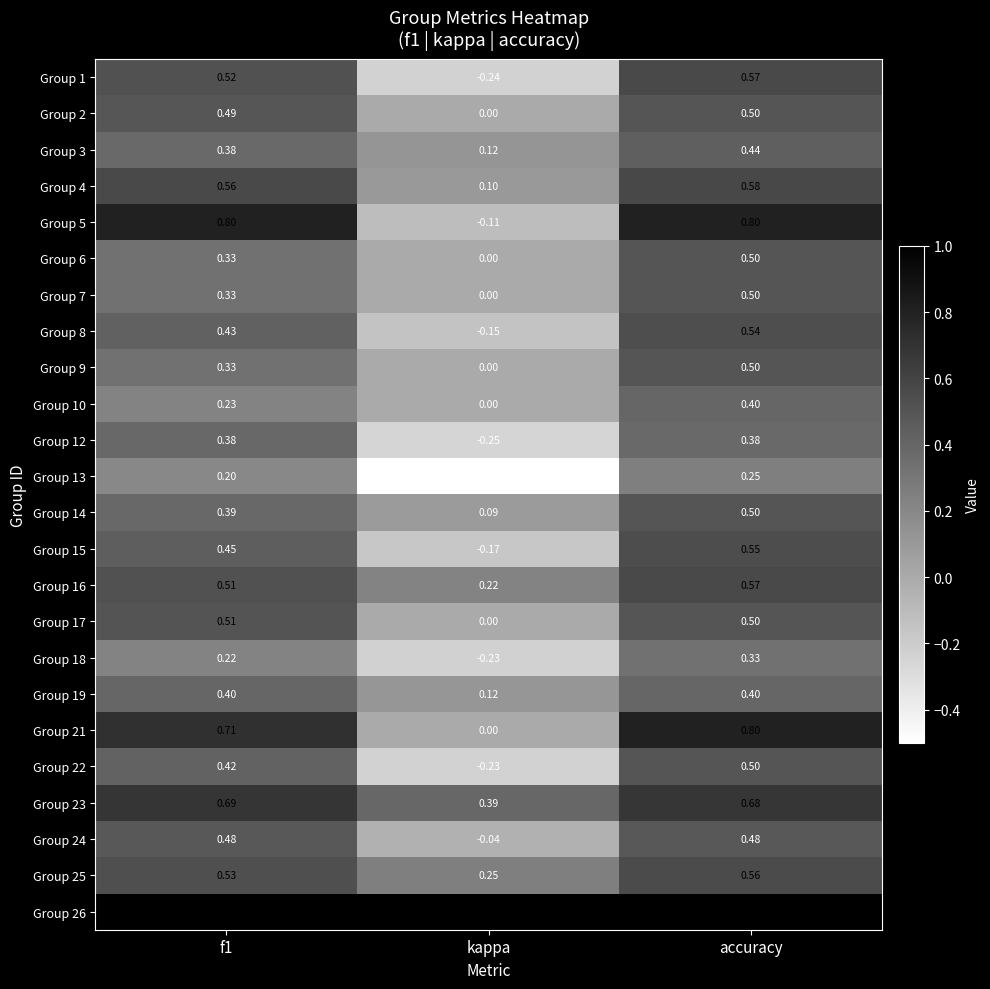

Where is Group 3 nearest to the value 0?

kappa